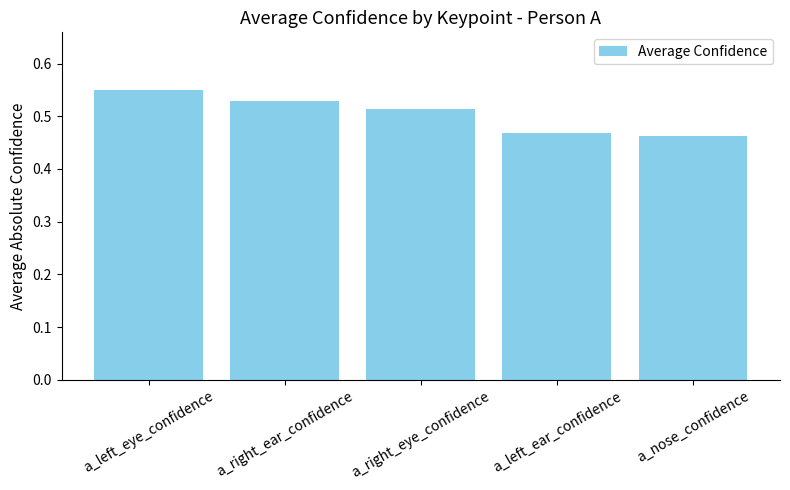

What is the sum of all values?

2.5